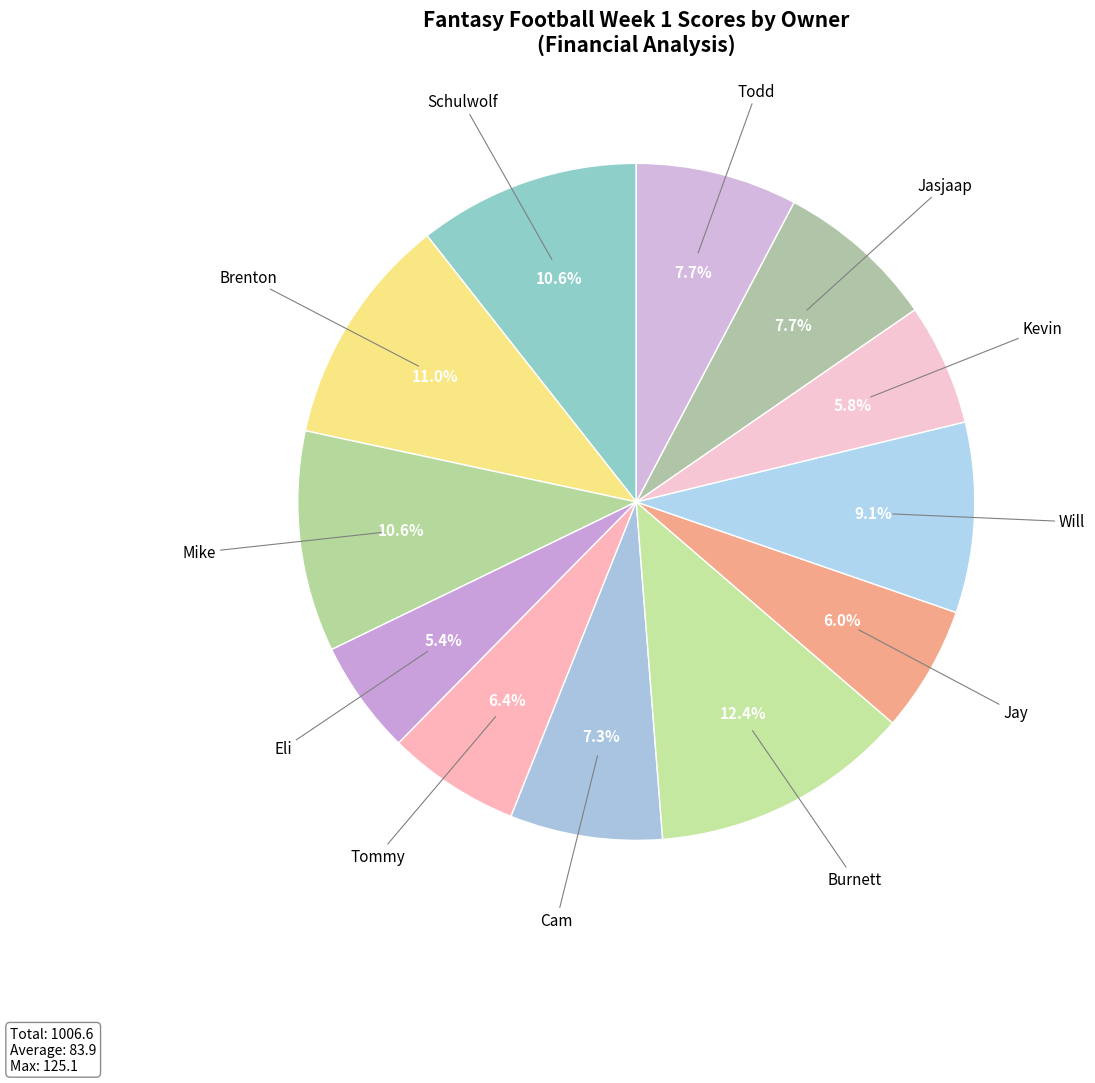

Which slice is the largest?

Burnett